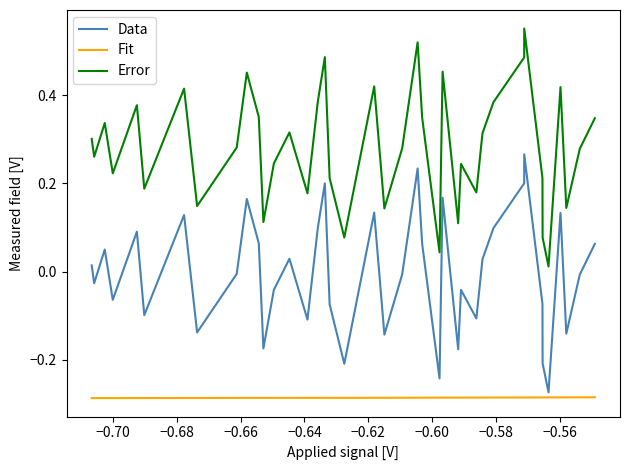

True or false: Data and Error intersect in this chart.

False